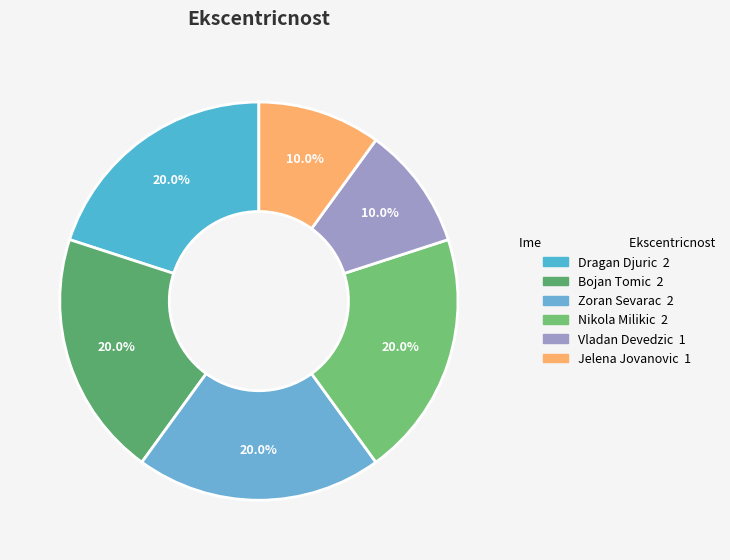

Which has a higher value, Dragan Djuric or Zoran Sevarac?

Dragan Djuric